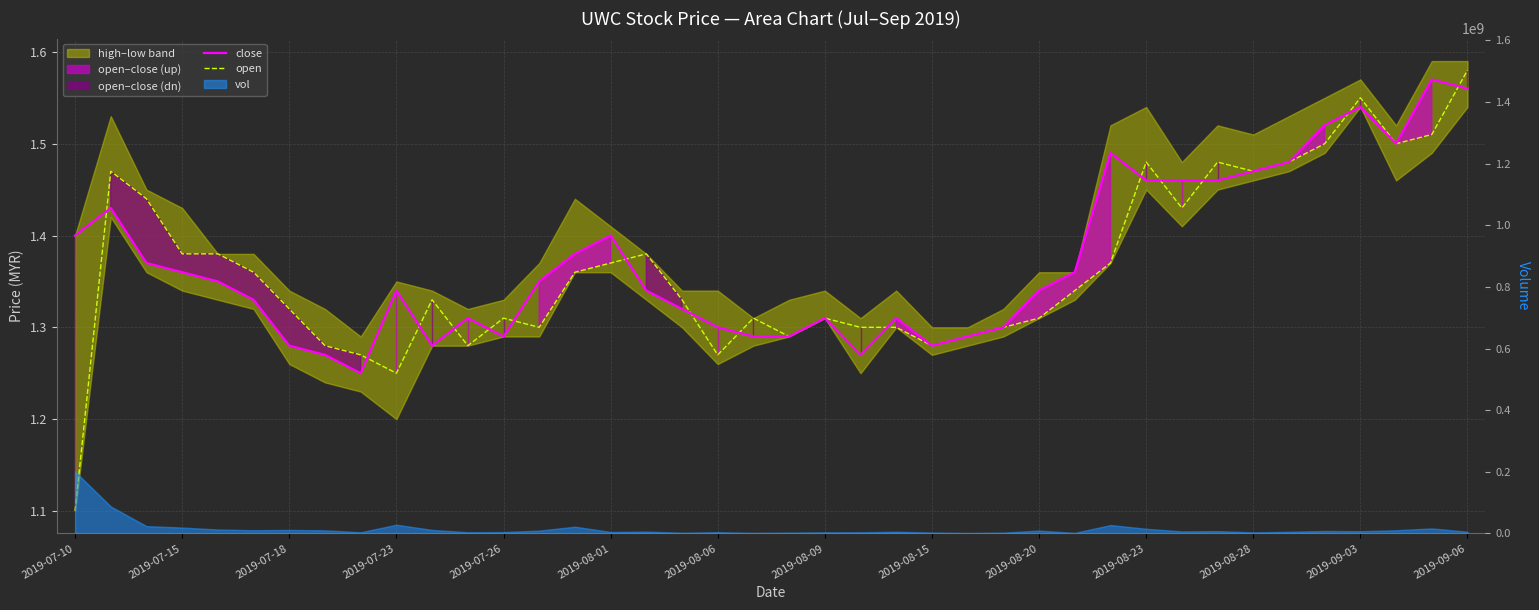

Is it true that open equals 1.3 at 2019-08-09?

True